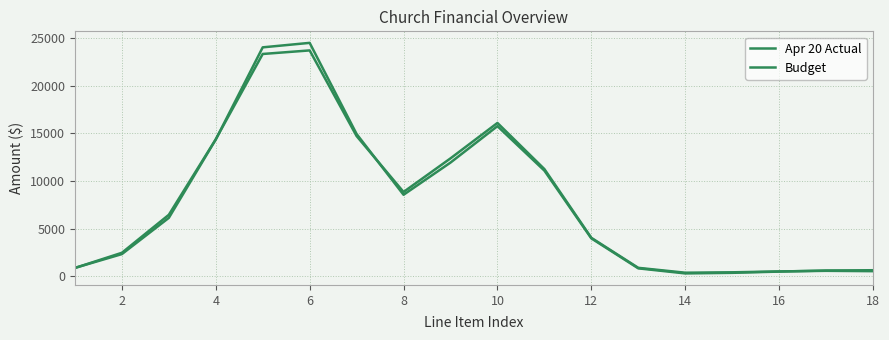

How many lines are shown in the chart?

2